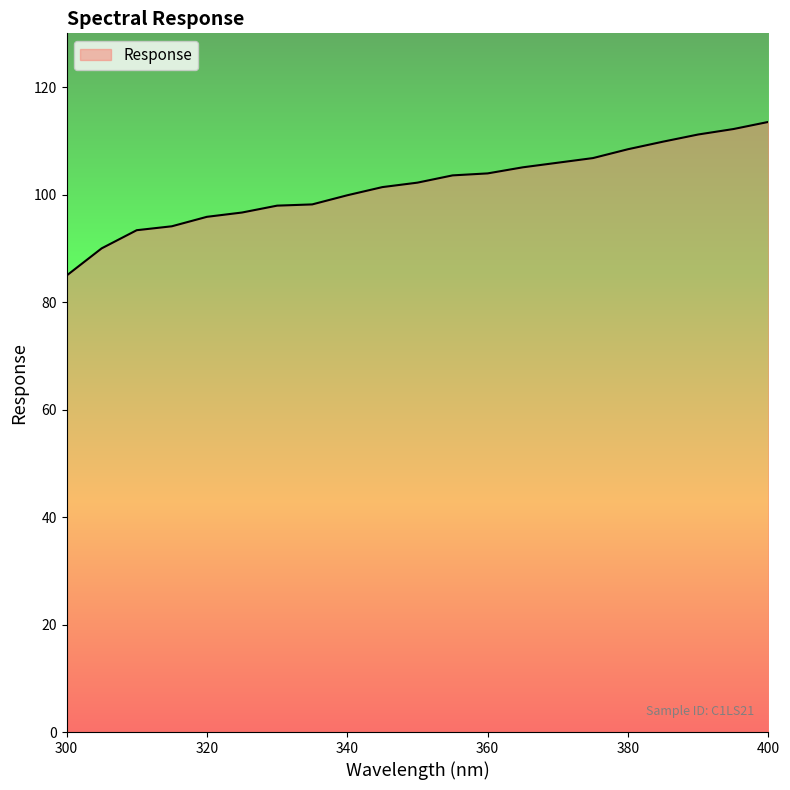

What is the difference between the maximum and minimum values?

28.6